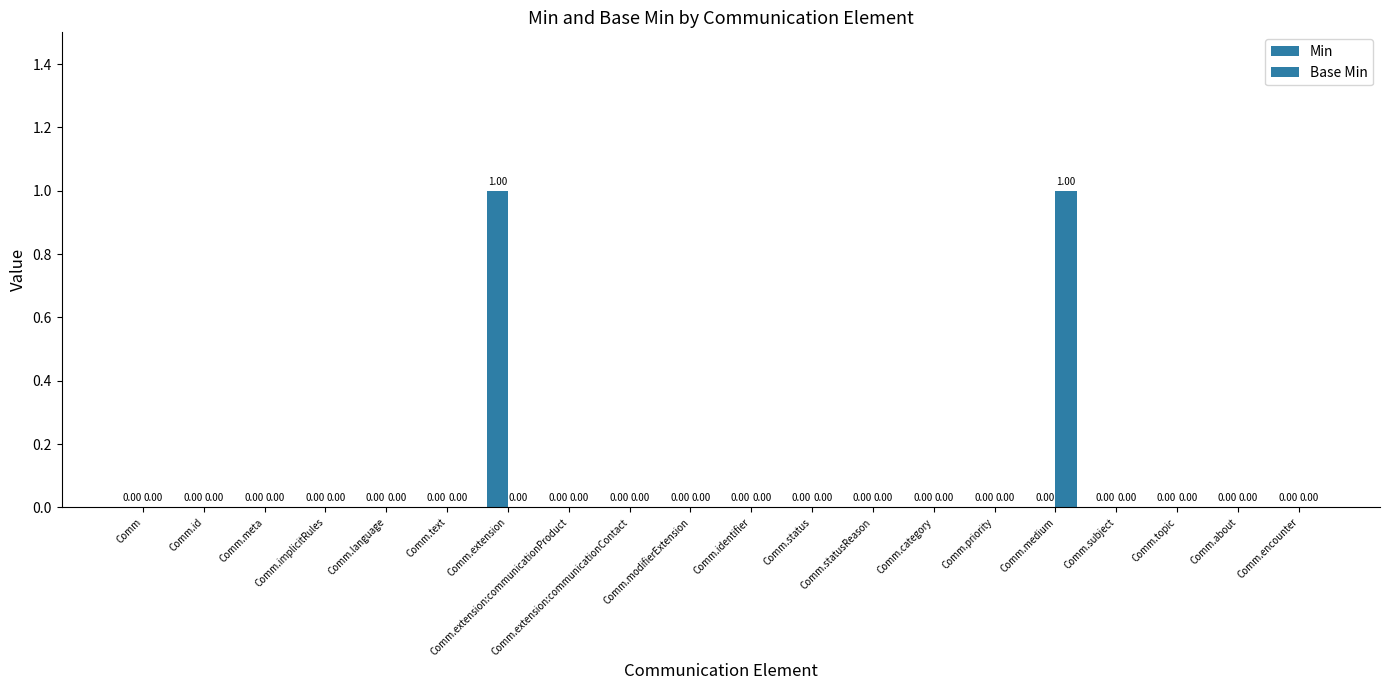

Which series has the widest spread of values?

Min